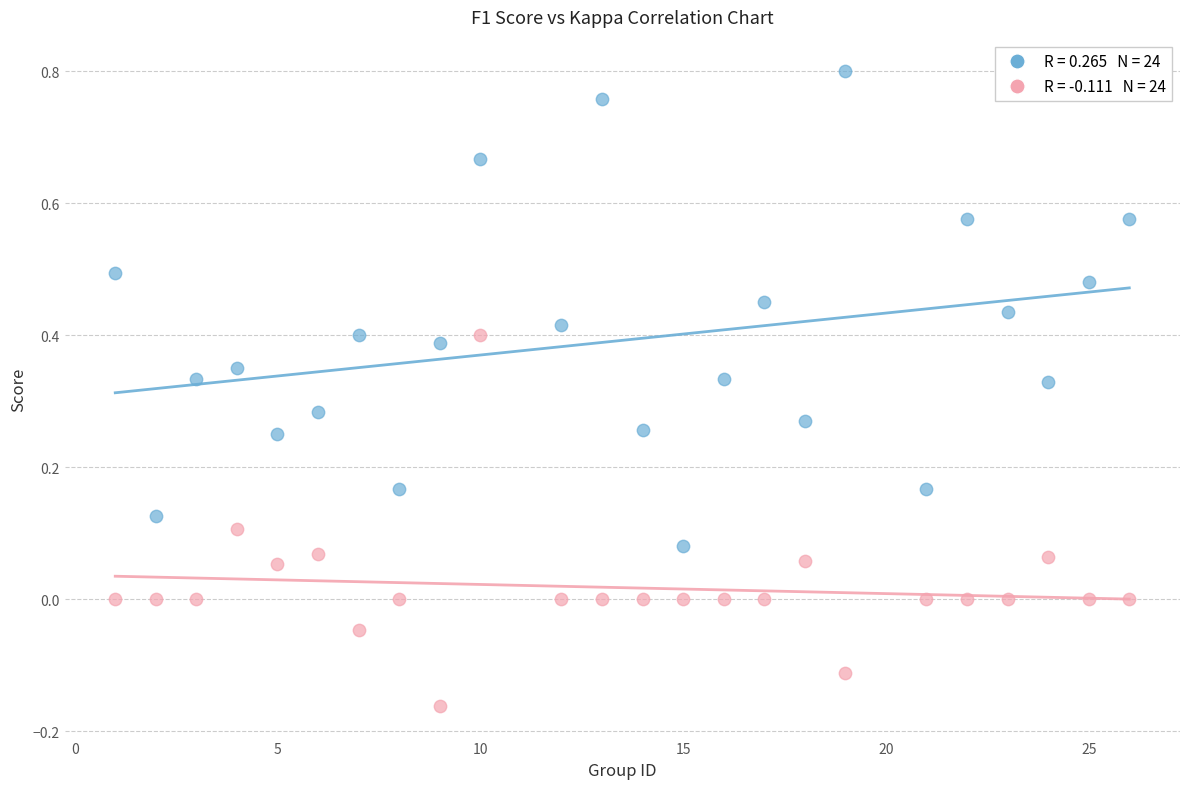

Across all data points, what is the range of X values (max minus min)?

25.0